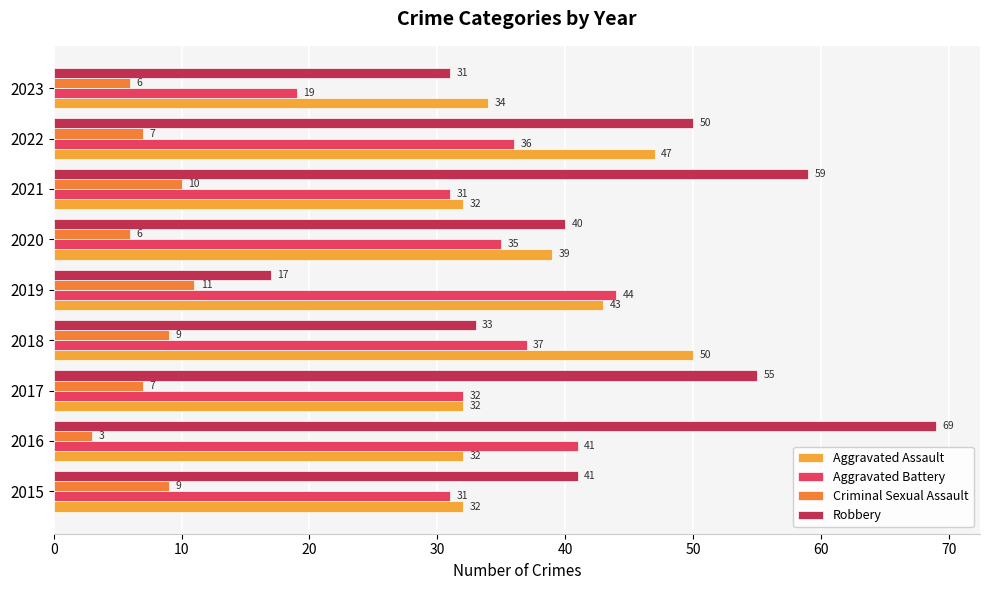

Which series has the largest range (max minus min)?

Robbery